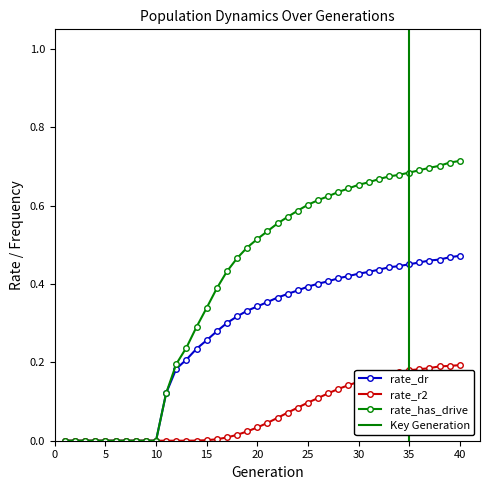

How many data points in rate_r2 are above 0?

27